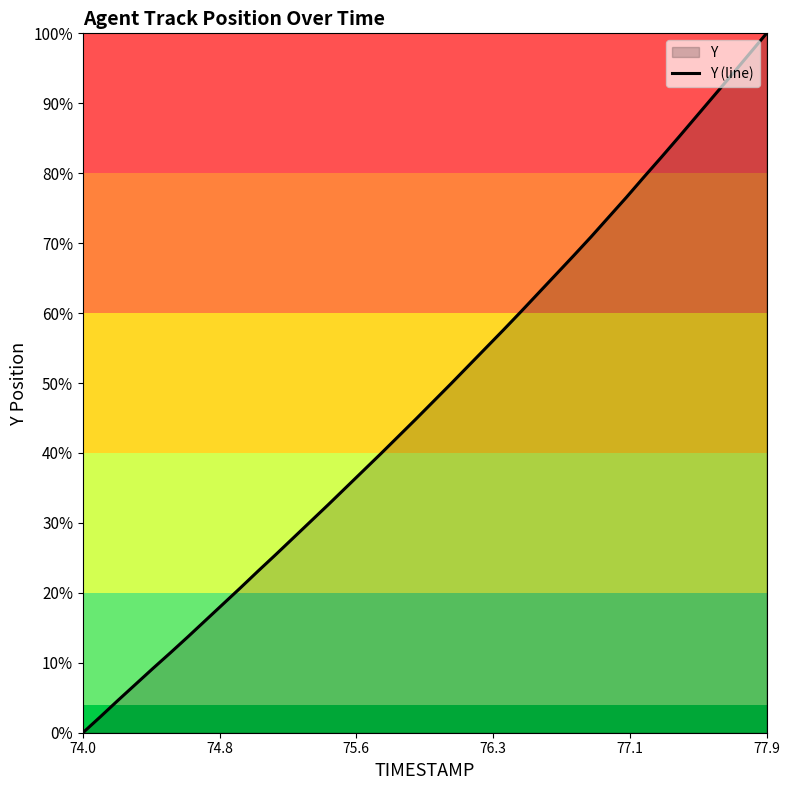

Does the chart display data point markers on the line(s)?

No